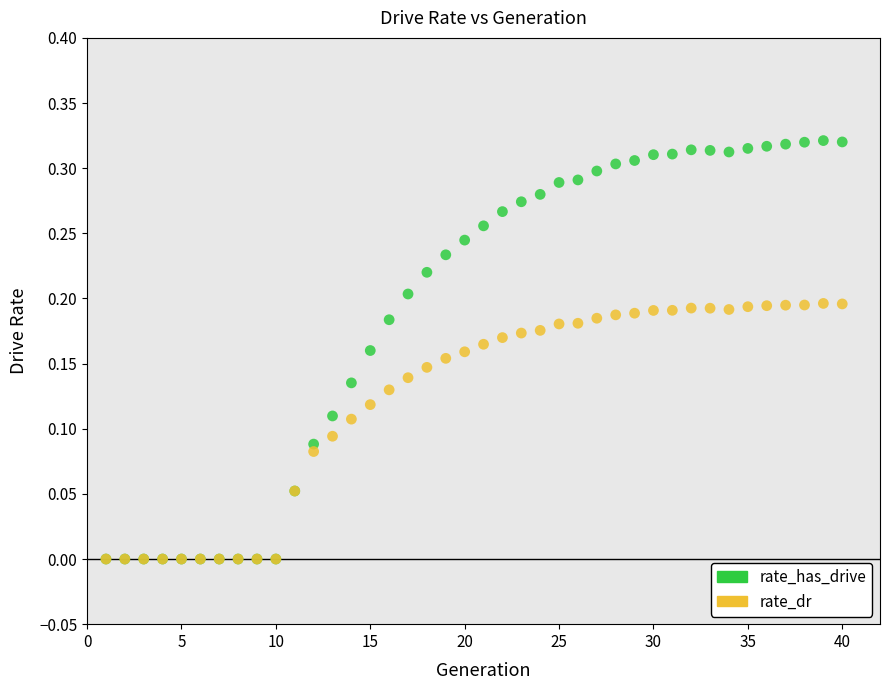

What are all the series names shown in the legend?

rate_has_drive, rate_dr